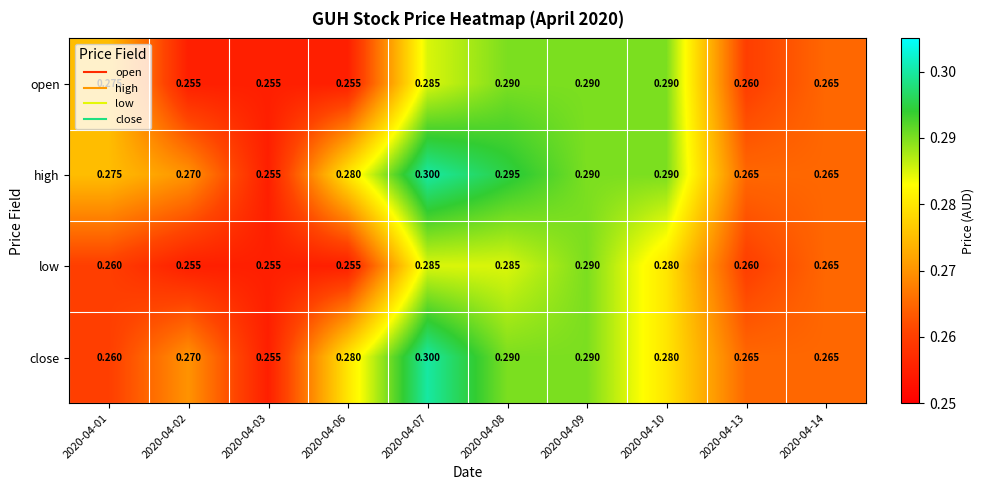

What is the smallest value displayed?

0.3